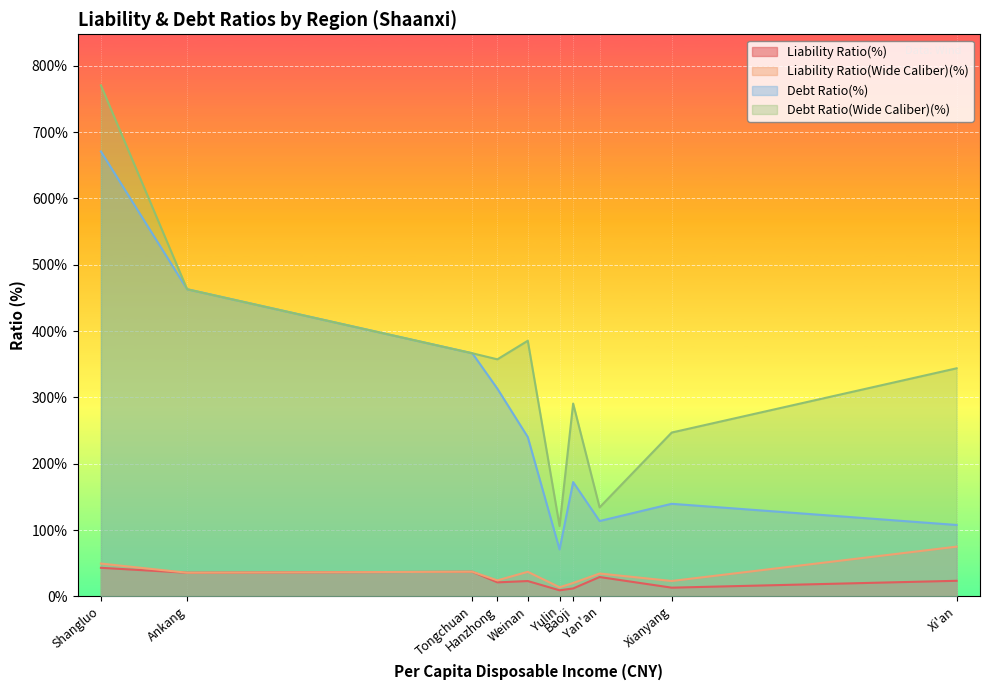

How many lines are shown in the chart?

4